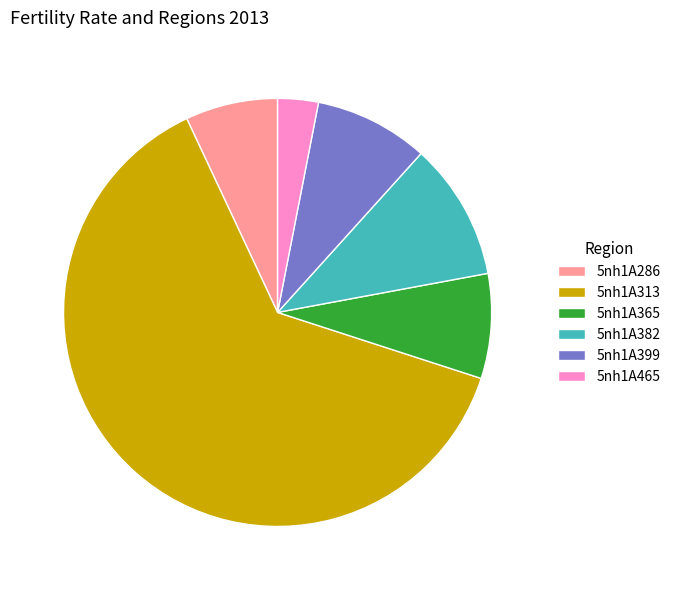

Does any single category account for the majority?

Yes